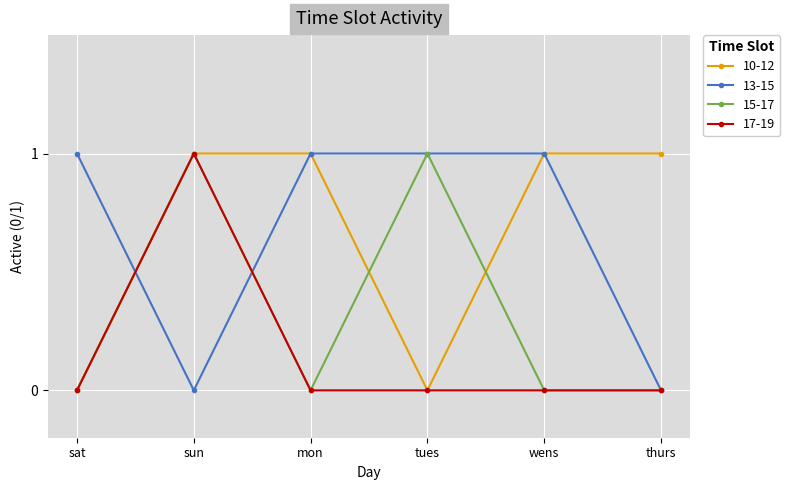

At which label does 17-19 reach its peak?

sun